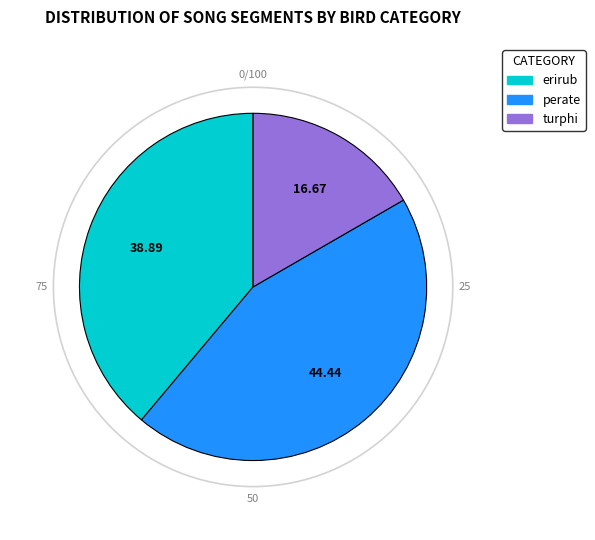

Which has a higher value, turphi or perate?

perate